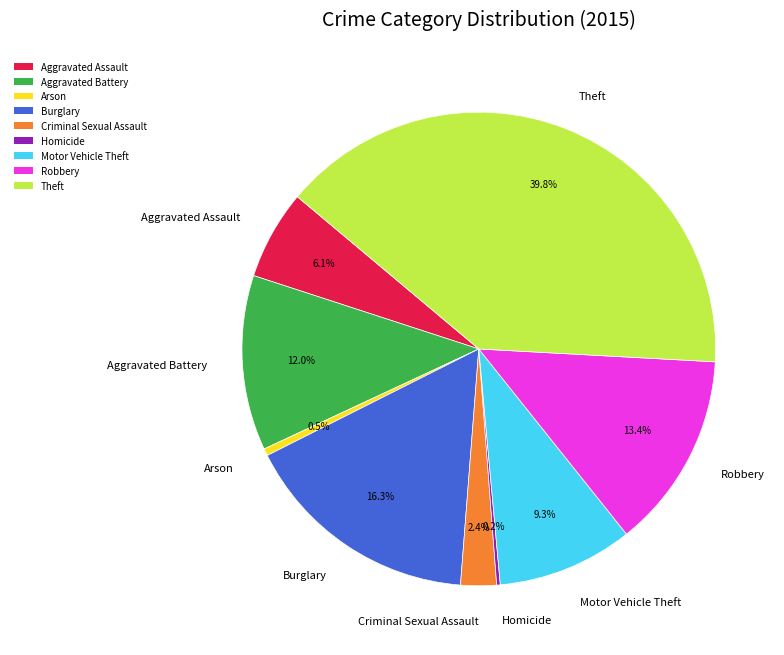

Combined, do Theft and Aggravated Battery account for over 50%?

Yes